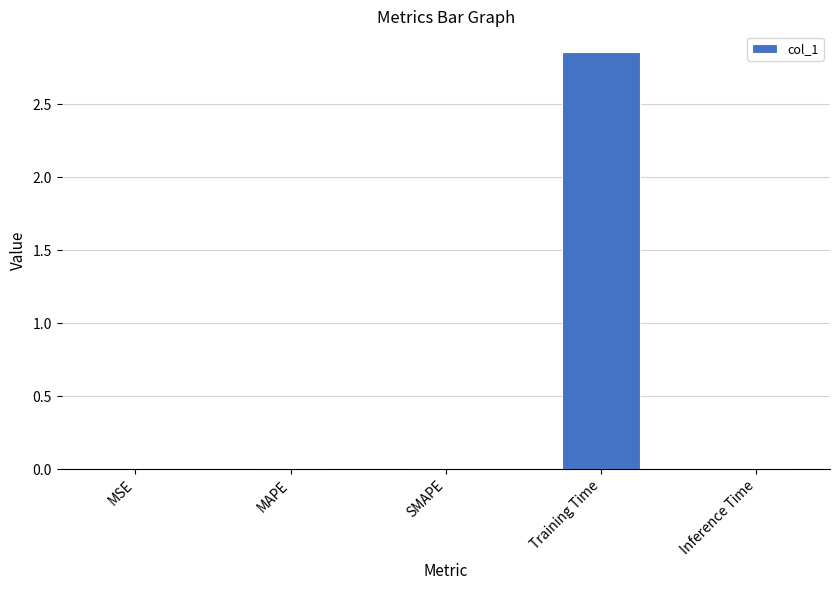

Is it true that the value at Inference Time is 0.0?

True